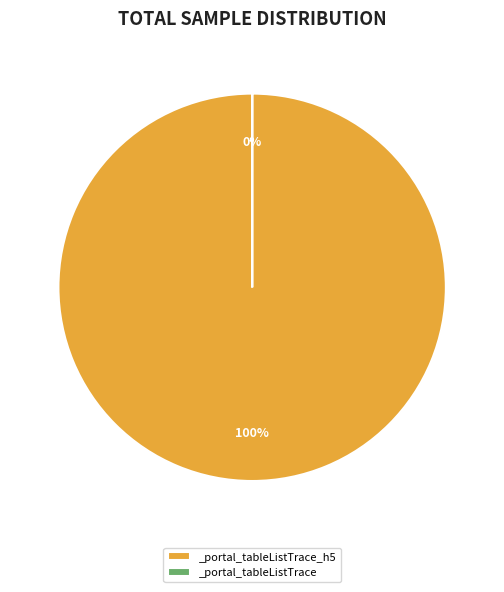

What is the smallest slice in the pie chart?

_portal_tableListTrace